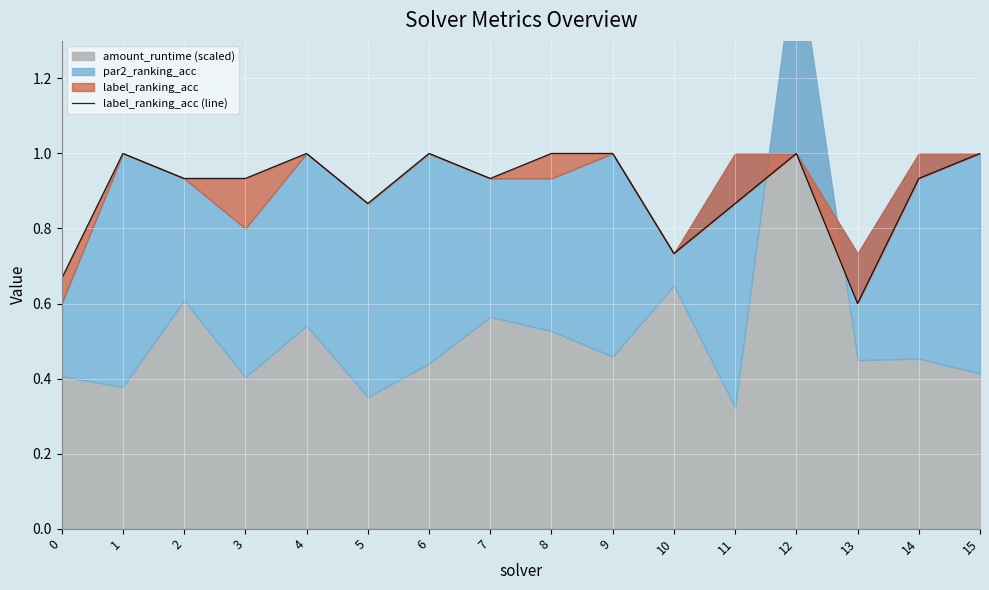

What is the difference between the maximum and minimum values?

0.4